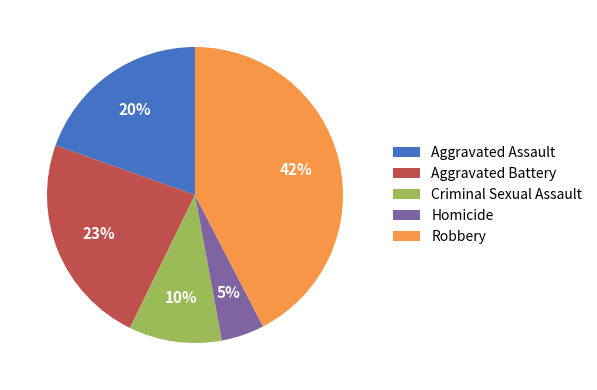

How many segments does this pie chart have?

5